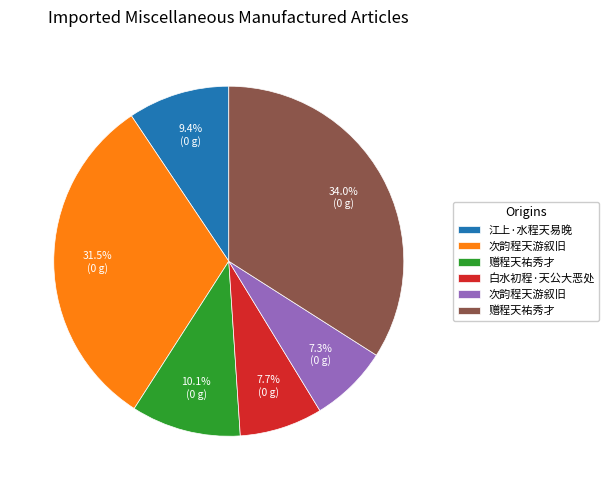

Is there any slice that represents more than half of the pie?

No